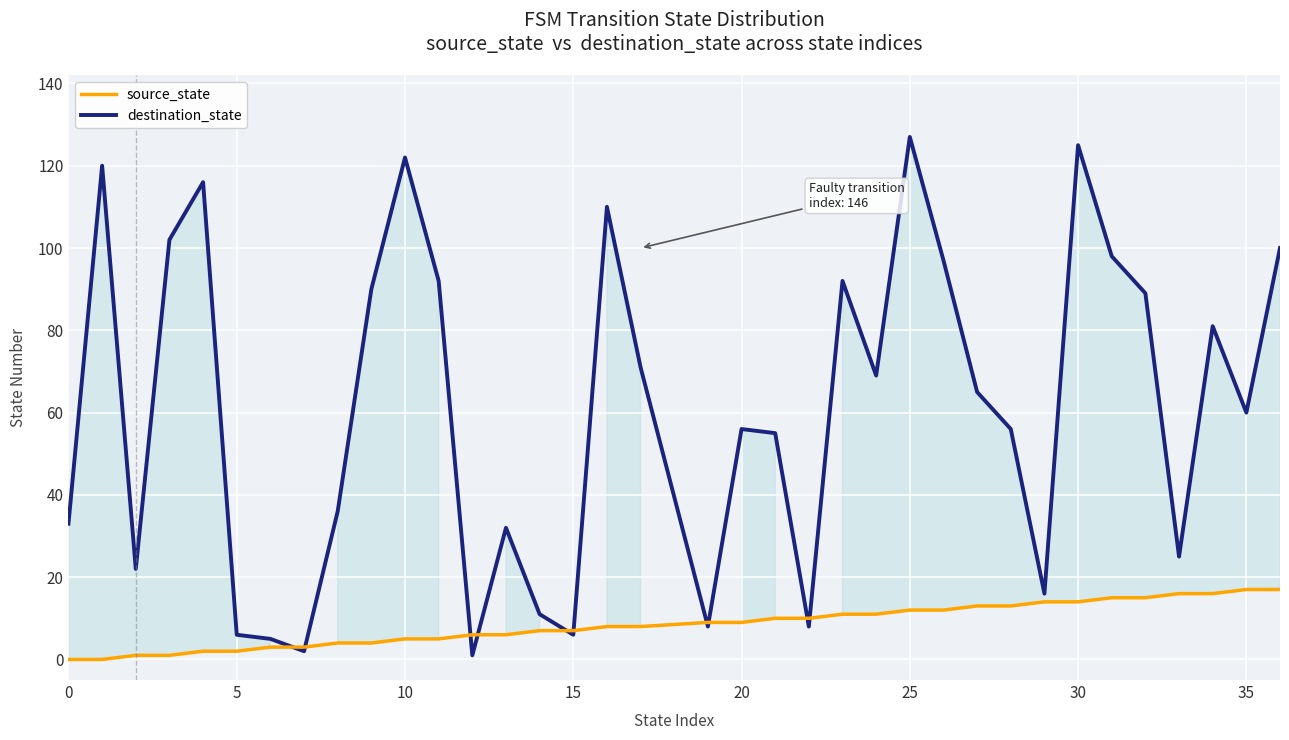

Reading left to right, extract all data points from this chart.

destination_state: 33	120	22	102	116	6	5	2	36	90	122	92	1	32	11	6	110	71	8	56	55	8	92	69	127	97	65	56	16	125	98	89	25	81	60	100
source_state: 0	0	1	1	2	2	3	3	4	4	5	5	6	6	7	7	8	8	9	9	10	10	11	11	12	12	13	13	14	14	15	15	16	16	17	17